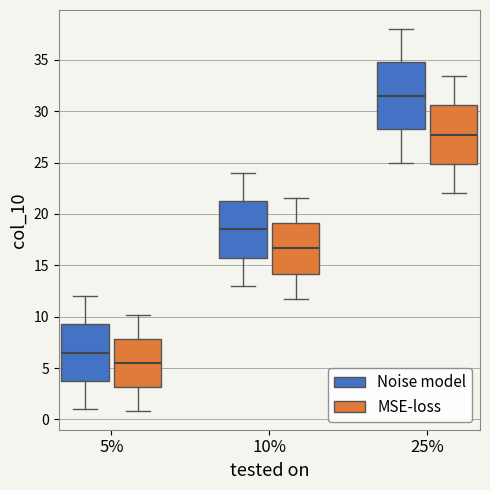

Reading left to right, read every box against the y-axis: the position of its median line, the range the box covers, and the ends of its whiskers. The values are not printed on the chart, so give them approximately, as read against the axis.

5% (Noise model): median 6.5, box 4.0 to 9.5, whiskers 1.0 to 12.0
5% (MSE-loss): median 5.5, box 3.0 to 8.0, whiskers 1.0 to 10.0
10% (Noise model): median 18.5, box 16.0 to 21.5, whiskers 13.0 to 24.0
10% (MSE-loss): median 16.5, box 14.0 to 19.0, whiskers 11.5 to 21.5
25% (Noise model): median 31.5, box 28.5 to 35.0, whiskers 25.0 to 38.0
25% (MSE-loss): median 27.5, box 25.0 to 30.5, whiskers 22.0 to 33.5